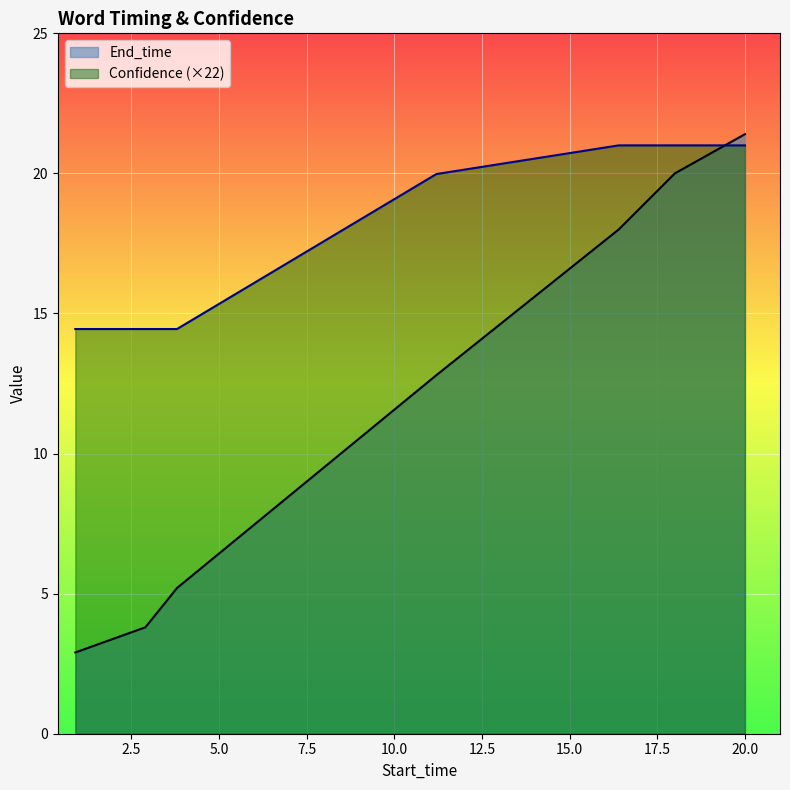

Reading left to right, transcribe all the data shown in this chart.

End_time: 0.9=2.9	2.9=3.8	3.8=5.2	11.2=12.8	16.4=18.0	18.0=20.0	20.0=21.4
Confidence: 0.9=14.4	2.9=14.4	3.8=14.4	11.2=20.0	16.4=21.0	18.0=21.0	20.0=21.0